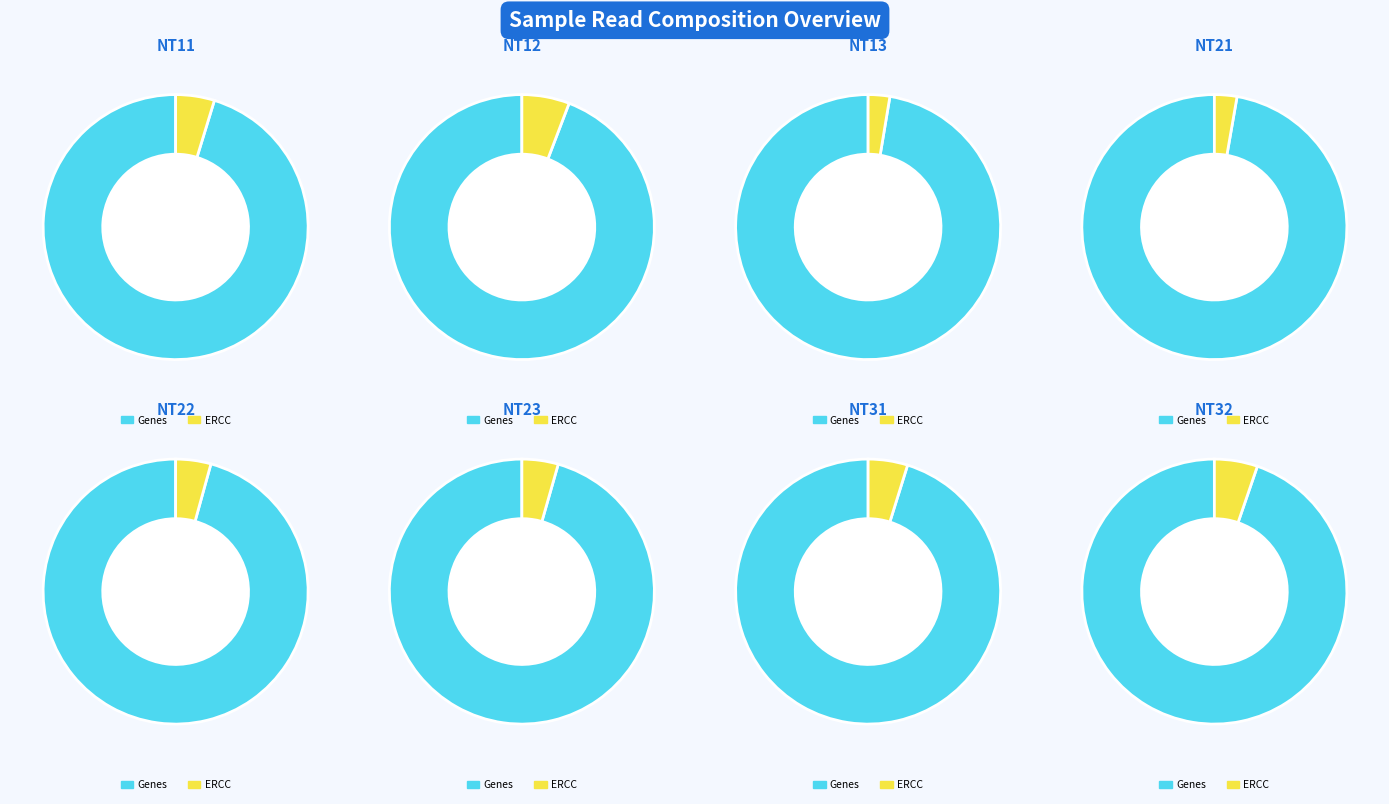

Which slice is the smallest?

NT13